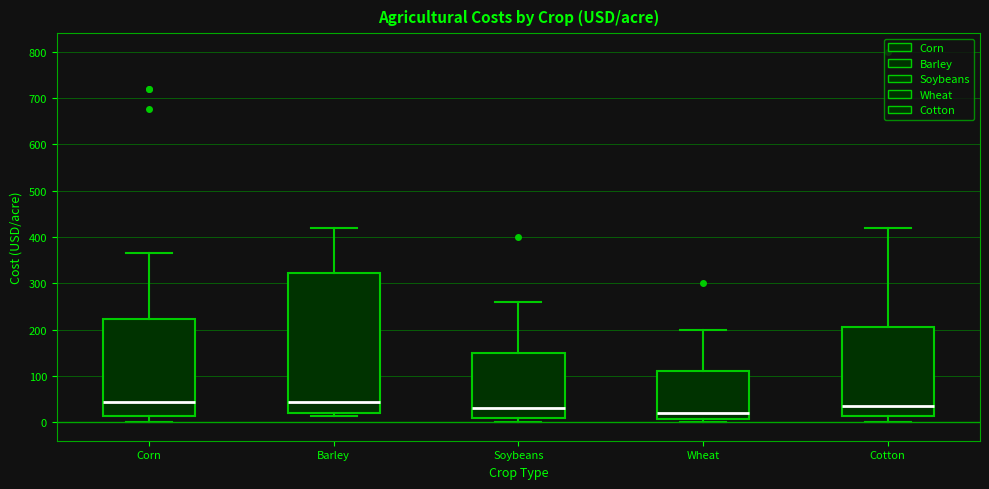

Reading left to right, read every box against the y-axis: the position of its median line, the range the box covers, and the ends of its whiskers. The values are not printed on the chart, so give them approximately, as read against the axis.

Corn: median 40, box 10 to 220, whiskers 0 to 360
Barley: median 40, box 20 to 320, whiskers 10 to 420
Soybeans: median 30, box 10 to 150, whiskers 0 to 260
Wheat: median 20, box 10 to 110, whiskers 0 to 200
Cotton: median 40, box 10 to 210, whiskers 0 to 420